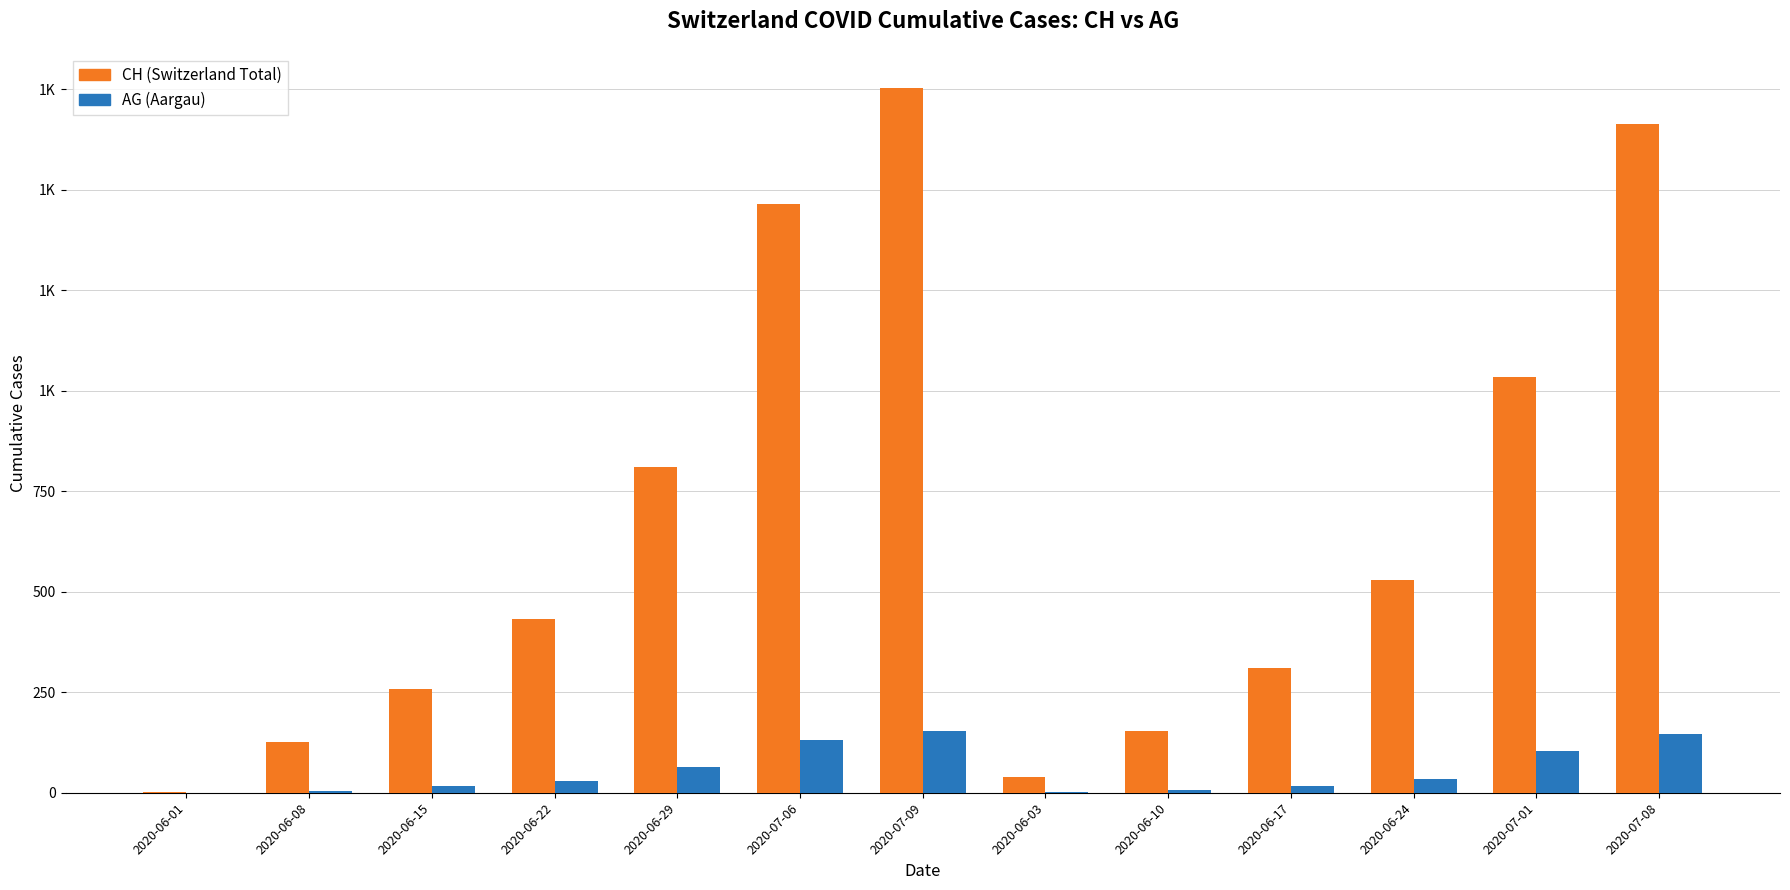

Does the chart contain stacked bars?

No